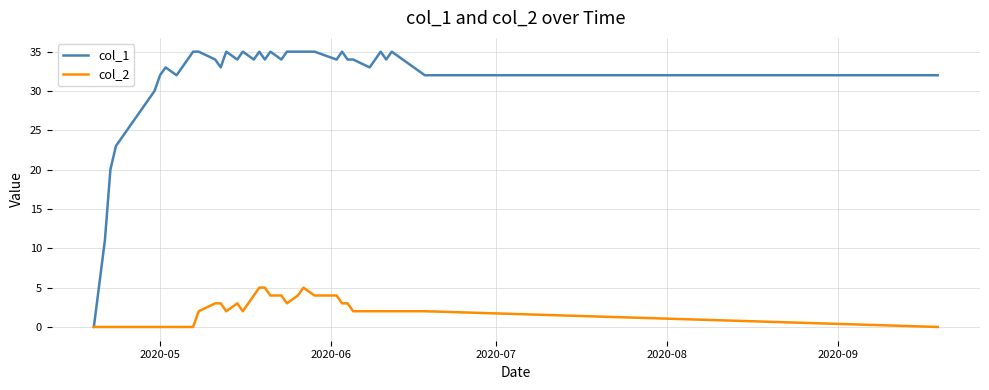

Which series has the largest total across all categories?

col_1